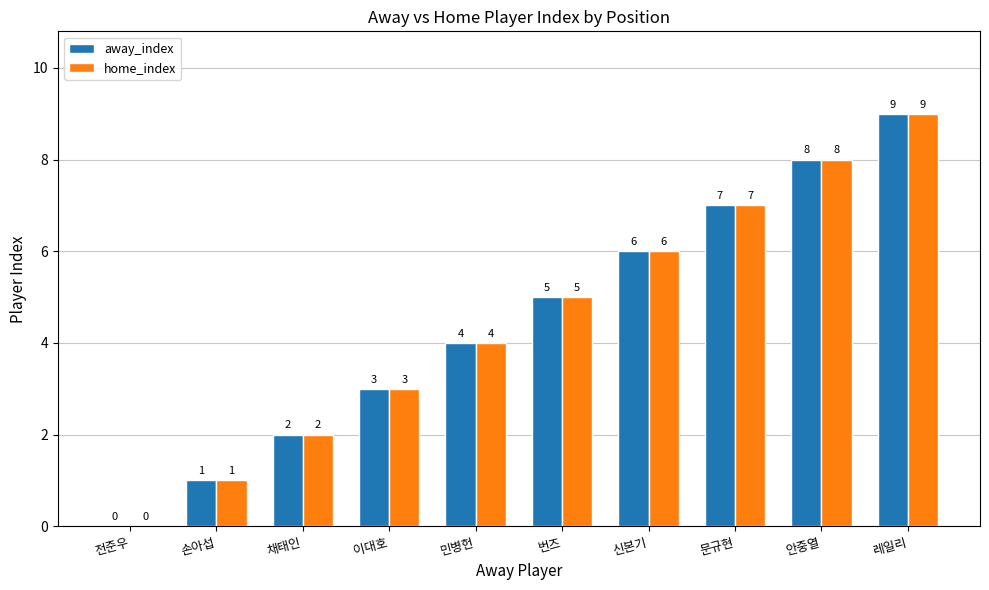

Read the home_index value at 문규현.

7